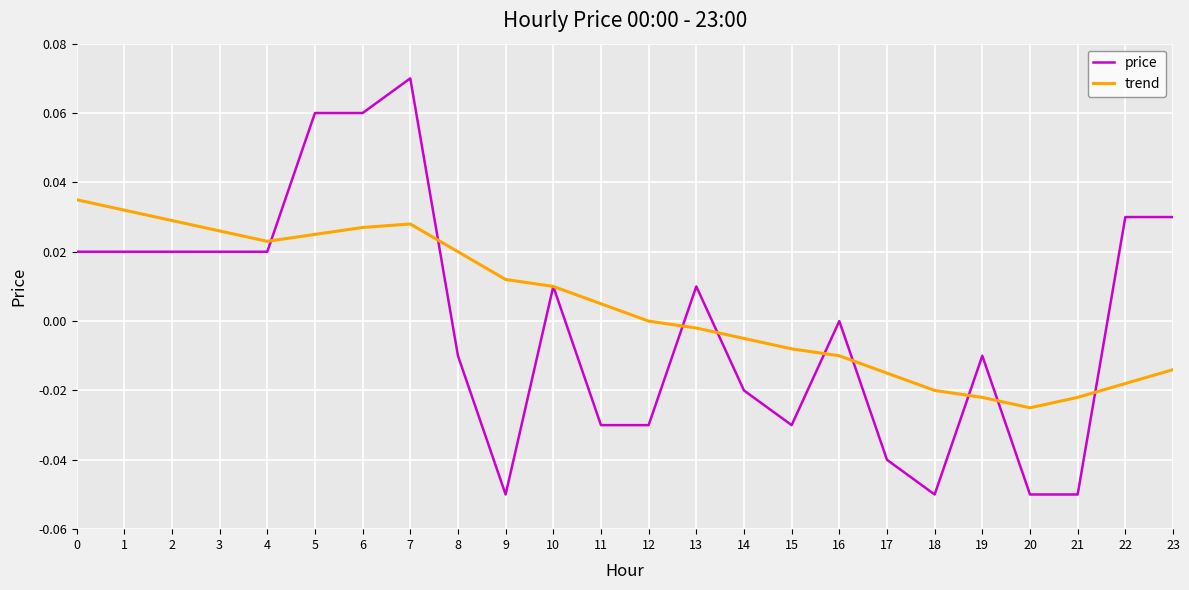

Which series ends up on top after the final intersection of price and trend?

price